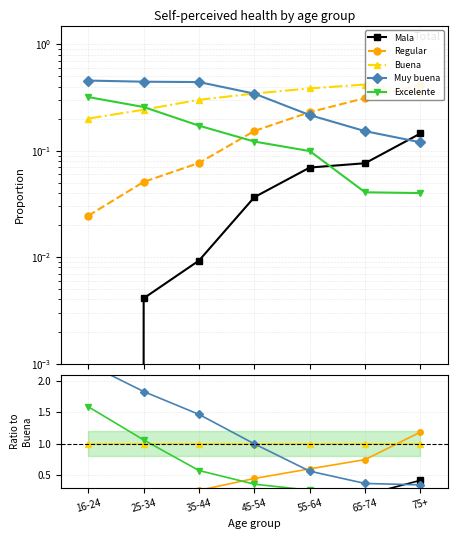

Which series changed the most between 45-54 and 55-64?

Muy buena